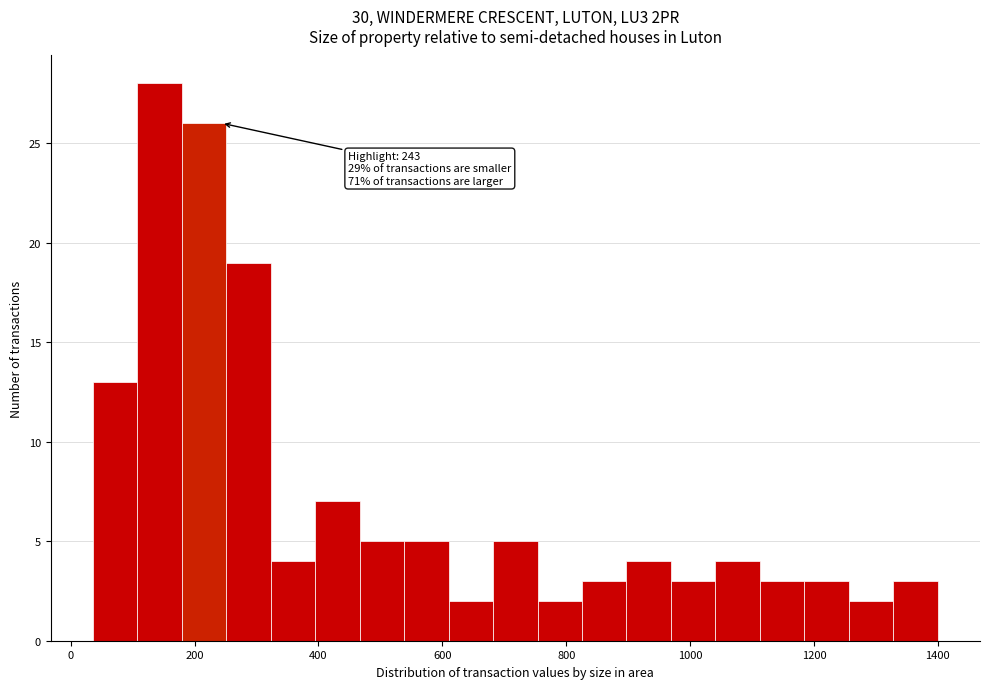

Around what value on the x-axis is the tallest bar? Give the approximate position of its centre, as read against the axis.

140